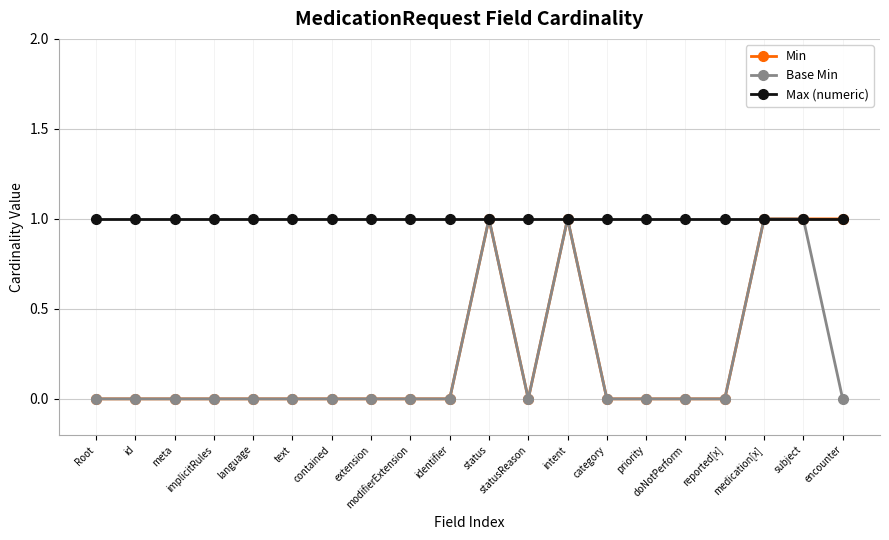

True or false: Min has more than 1 interior local peaks.

True